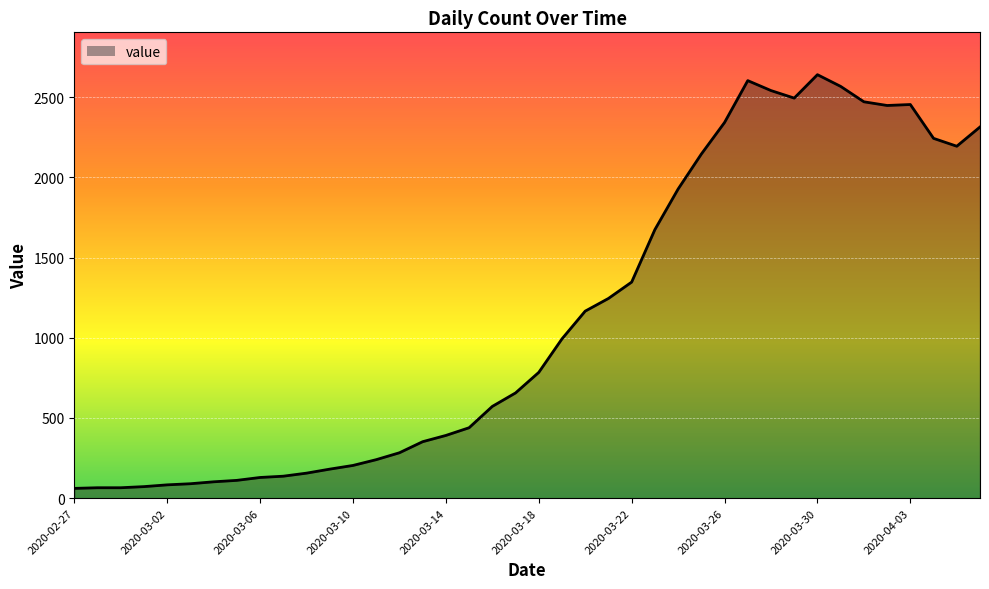

What is the maximum value shown in the chart?

2640